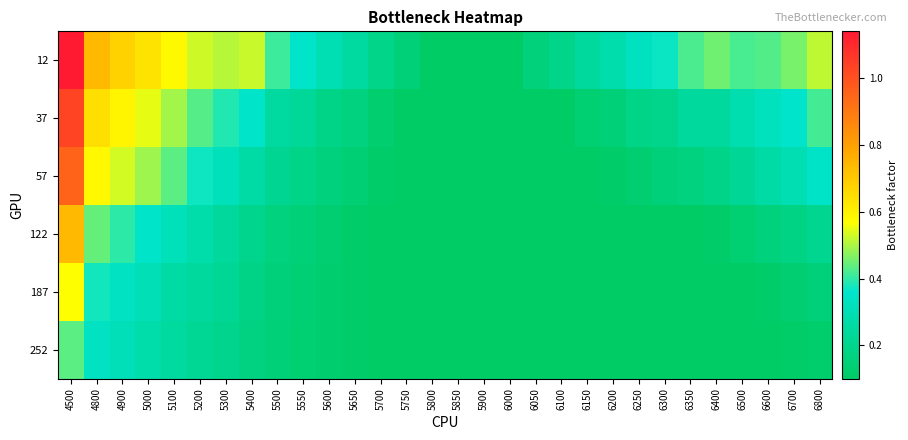

Which label corresponds to the largest value in the chart?

4500